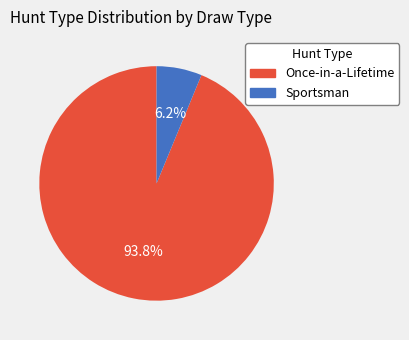

Rank the categories by value from highest to lowest.

Once-in-a-Lifetime, Sportsman